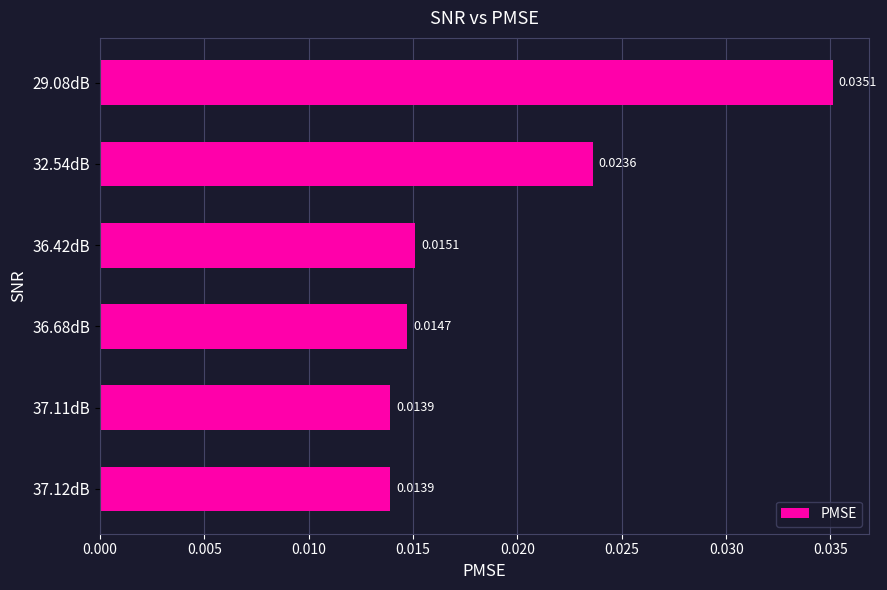

Which has a higher value, 36.42dB or 36.68dB?

36.42dB